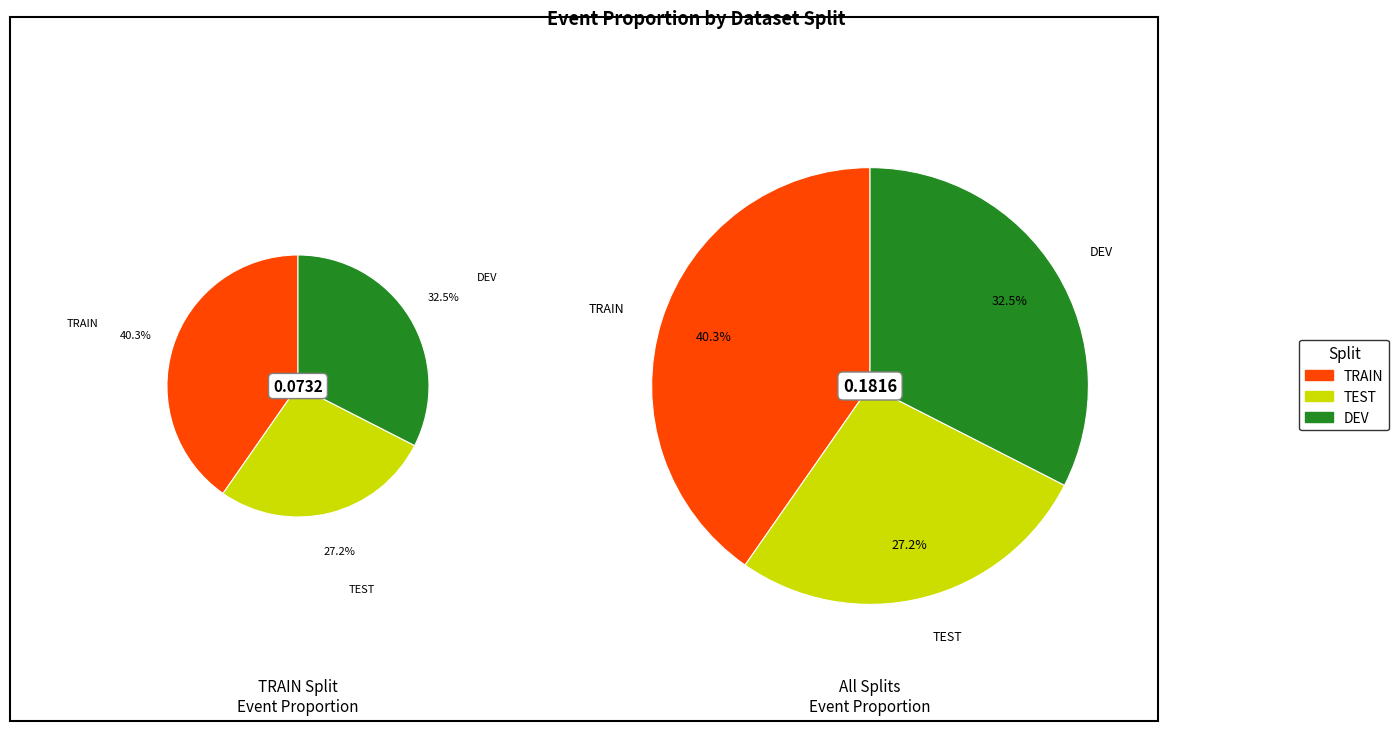

Is the sum of TEST and TRAIN greater than half?

Yes